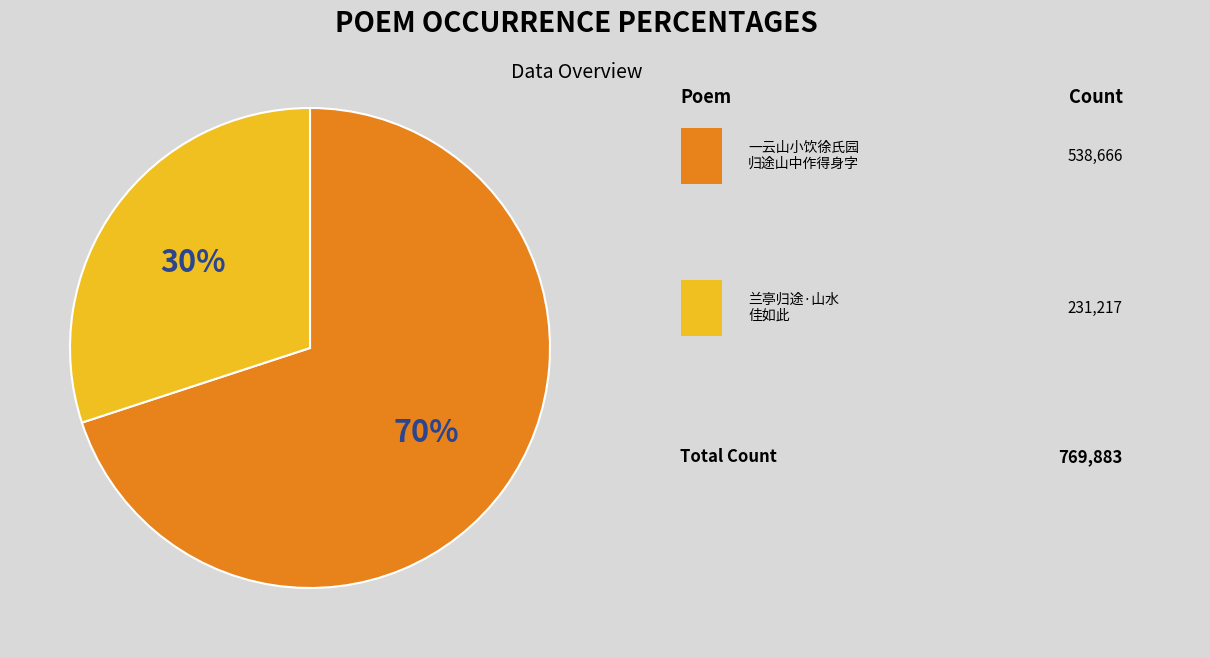

To the nearest percent, what is the average slice percentage?

50%